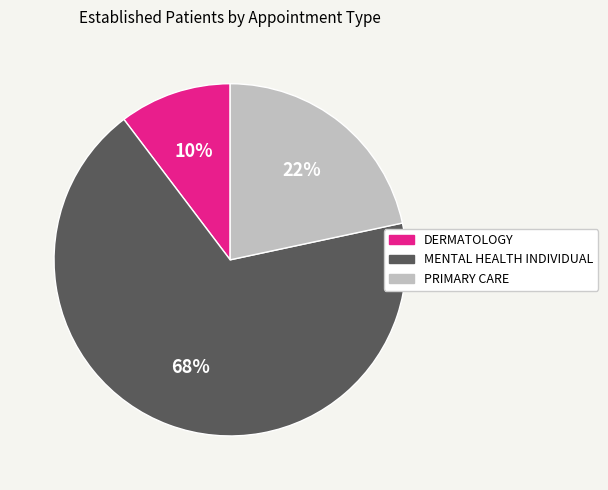

Is MENTAL HEALTH INDIVIDUAL the majority of the pie?

Yes